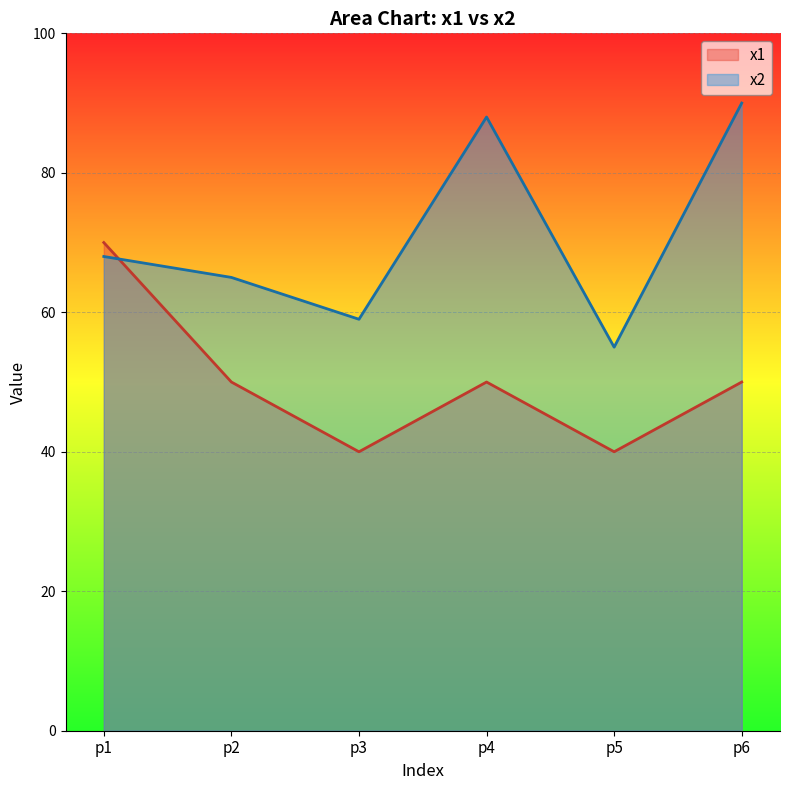

What is the total value across all series at p1?

138